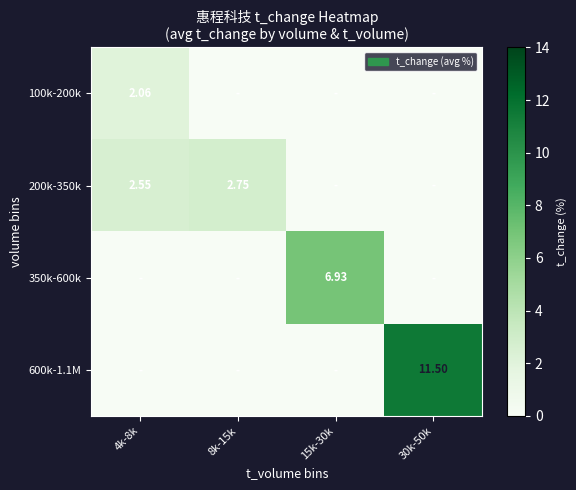

The value of 600k-1.1M at 15k-30k is 0.0. True or false?

True